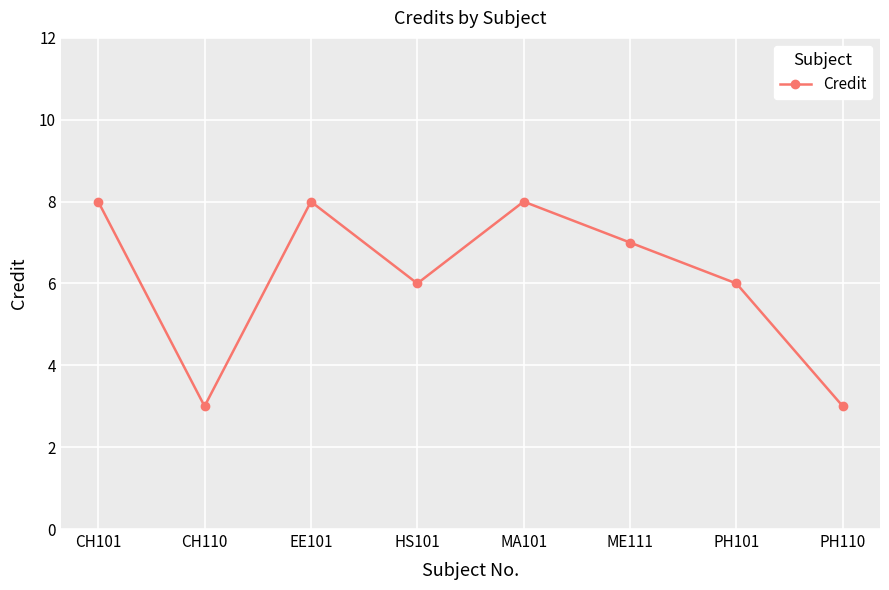

What is the average value?

6